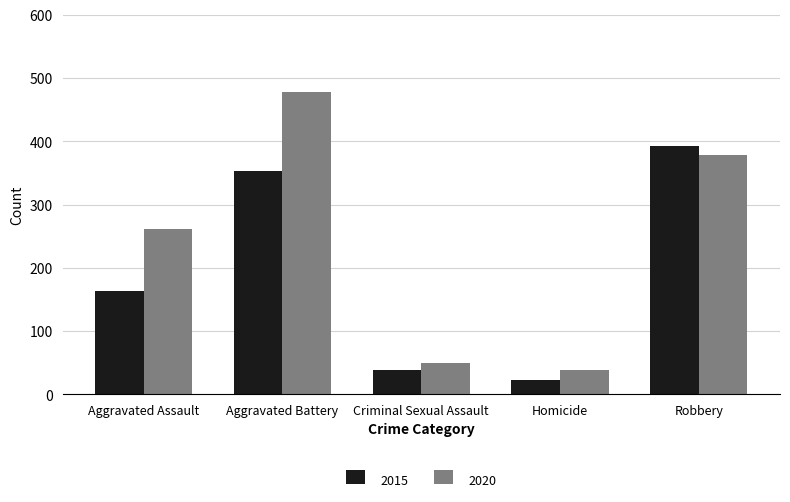

At which category is the sum across all series the highest?

Aggravated Battery